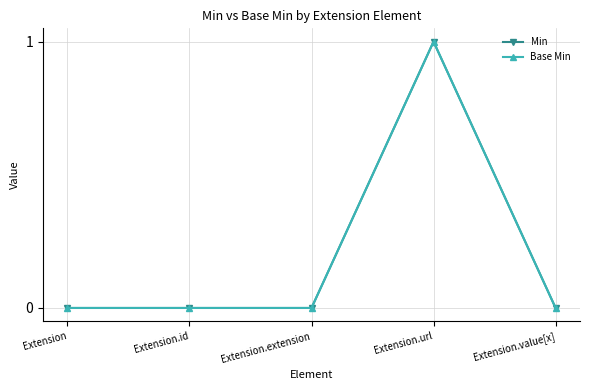

True or false: Min and Base Min intersect in this chart.

False